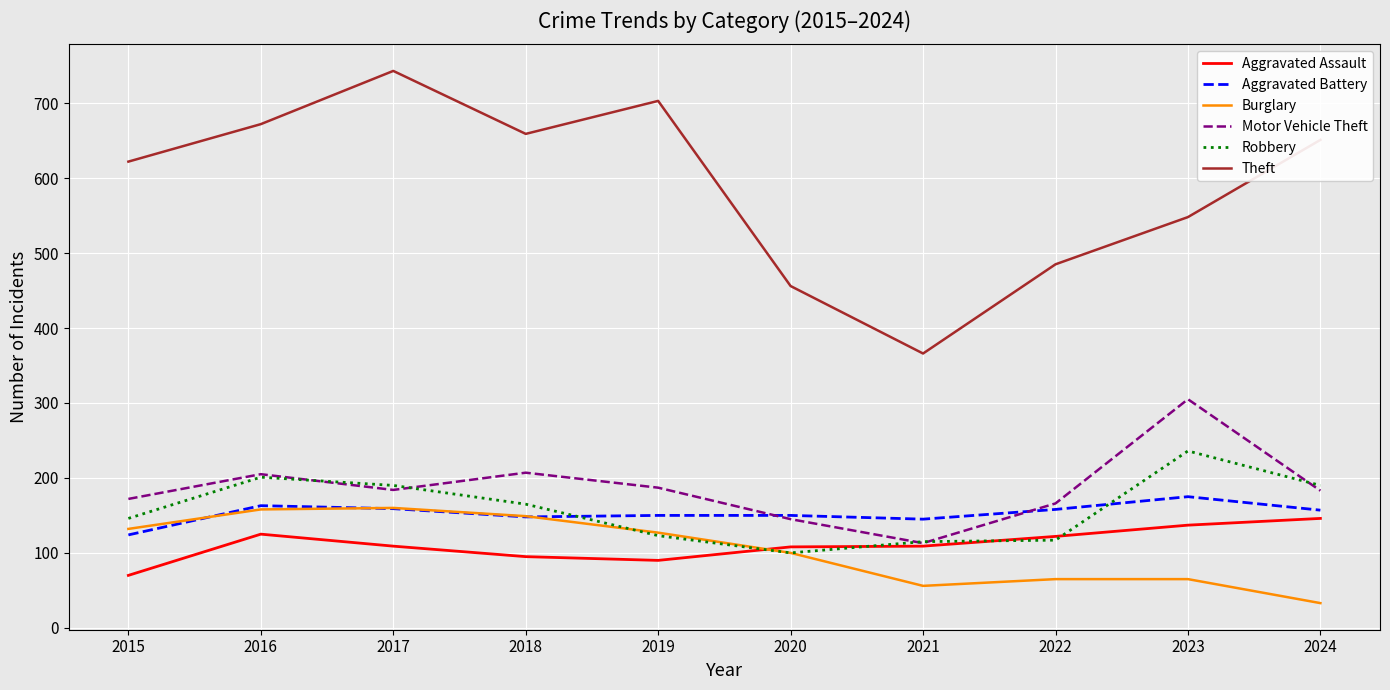

Rank the series at 2015 from highest to lowest value.

Theft, Motor Vehicle Theft, Robbery, Burglary, Aggravated Battery, Aggravated Assault